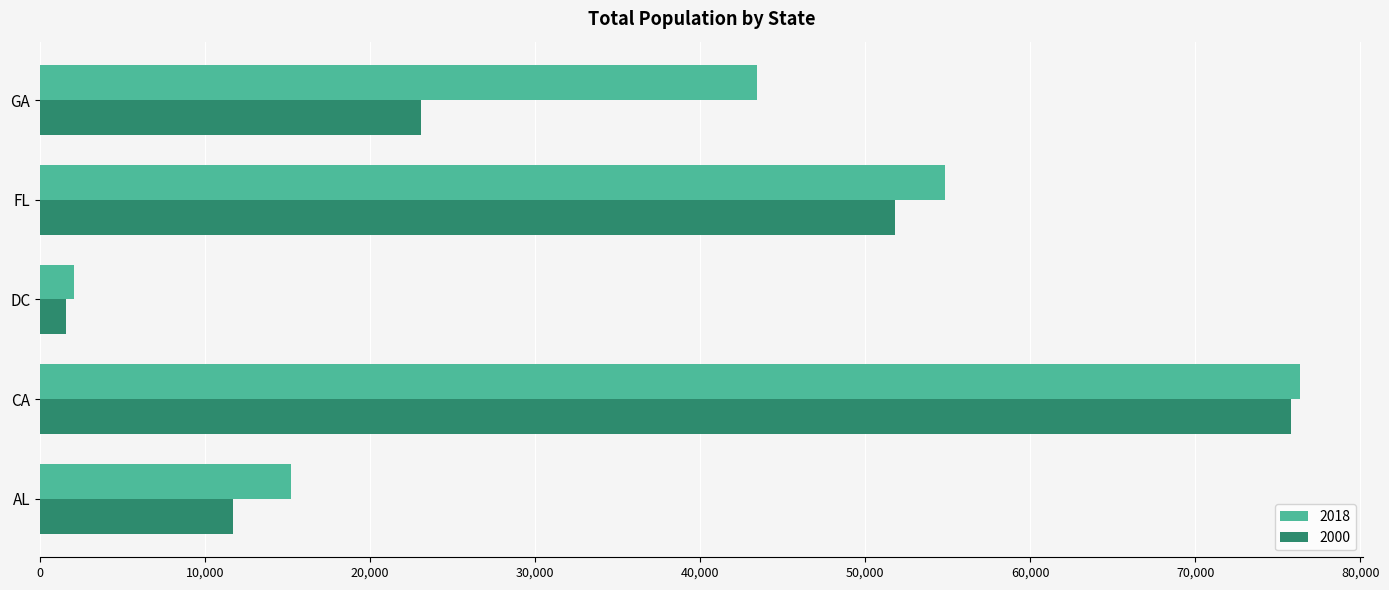

Which series has the largest total across all categories?

2018